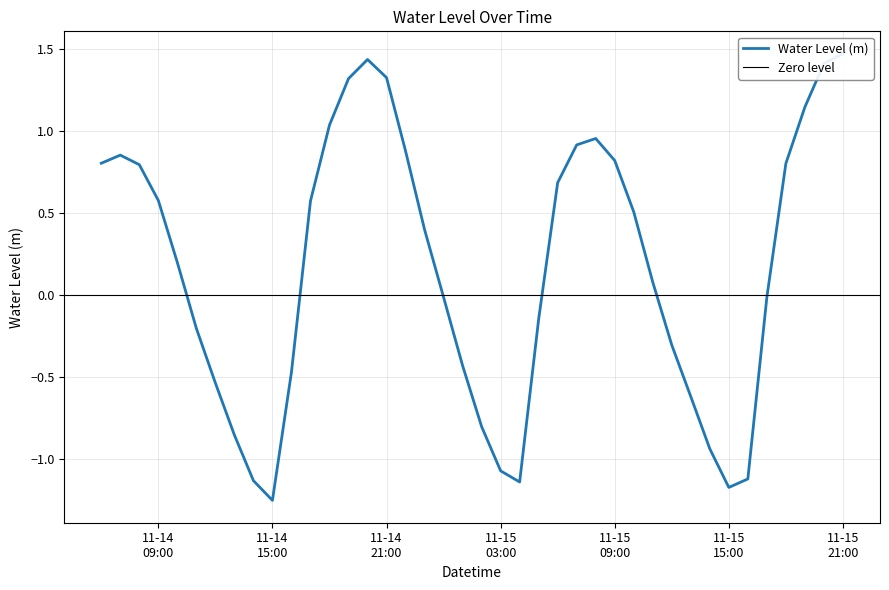

How many values exceed 0?

22